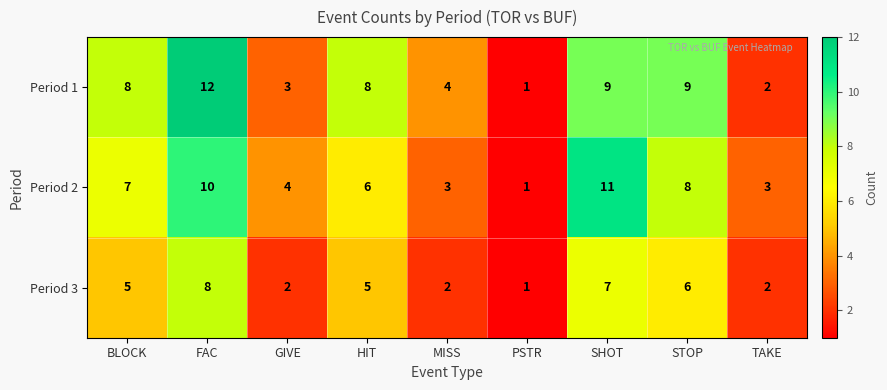

Reading left to right, extract all data points from this chart.

Period 1: BLOCK=8	FAC=12	GIVE=3	HIT=8	MISS=4	PSTR=1	SHOT=9	STOP=9	TAKE=2
Period 2: BLOCK=7	FAC=10	GIVE=4	HIT=6	MISS=3	PSTR=1	SHOT=11	STOP=8	TAKE=3
Period 3: BLOCK=5	FAC=8	GIVE=2	HIT=5	MISS=2	PSTR=1	SHOT=7	STOP=6	TAKE=2